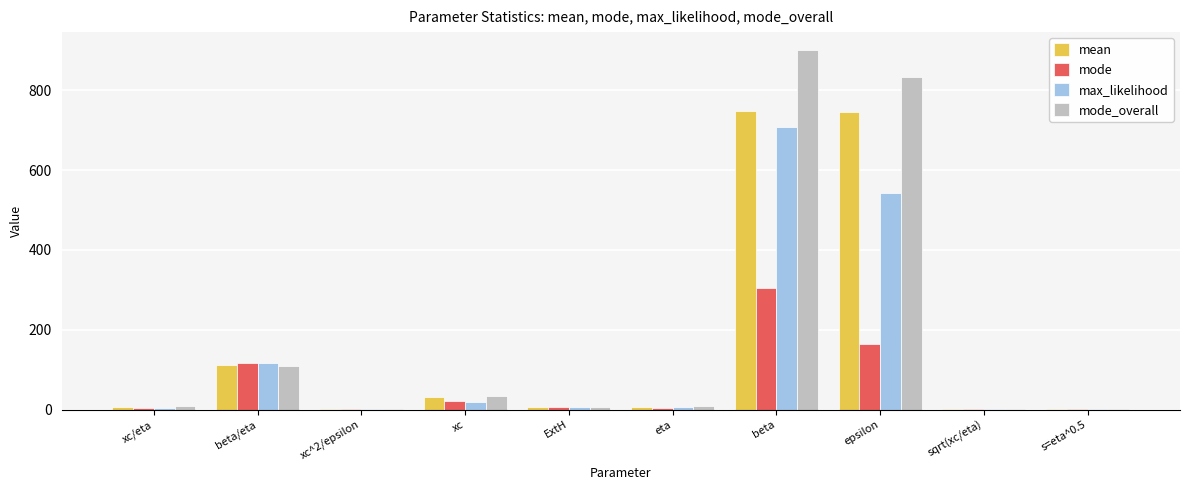

Which category has the highest value in the mode_overall series?

beta